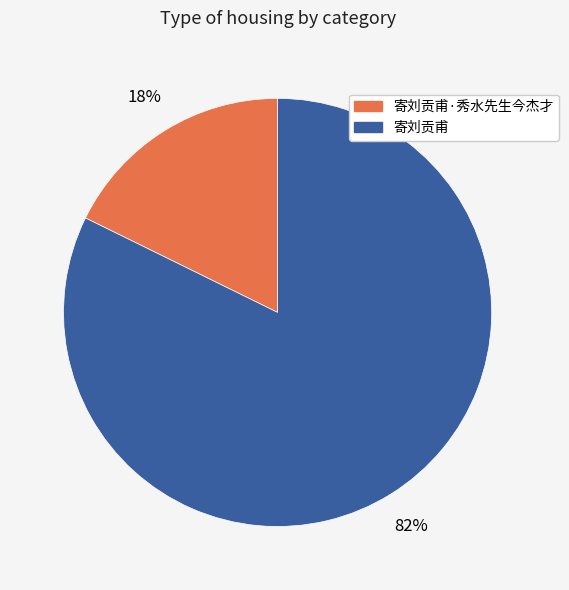

Rank the categories by value from highest to lowest.

寄刘贡甫, 寄刘贡甫·秀水先生今杰才